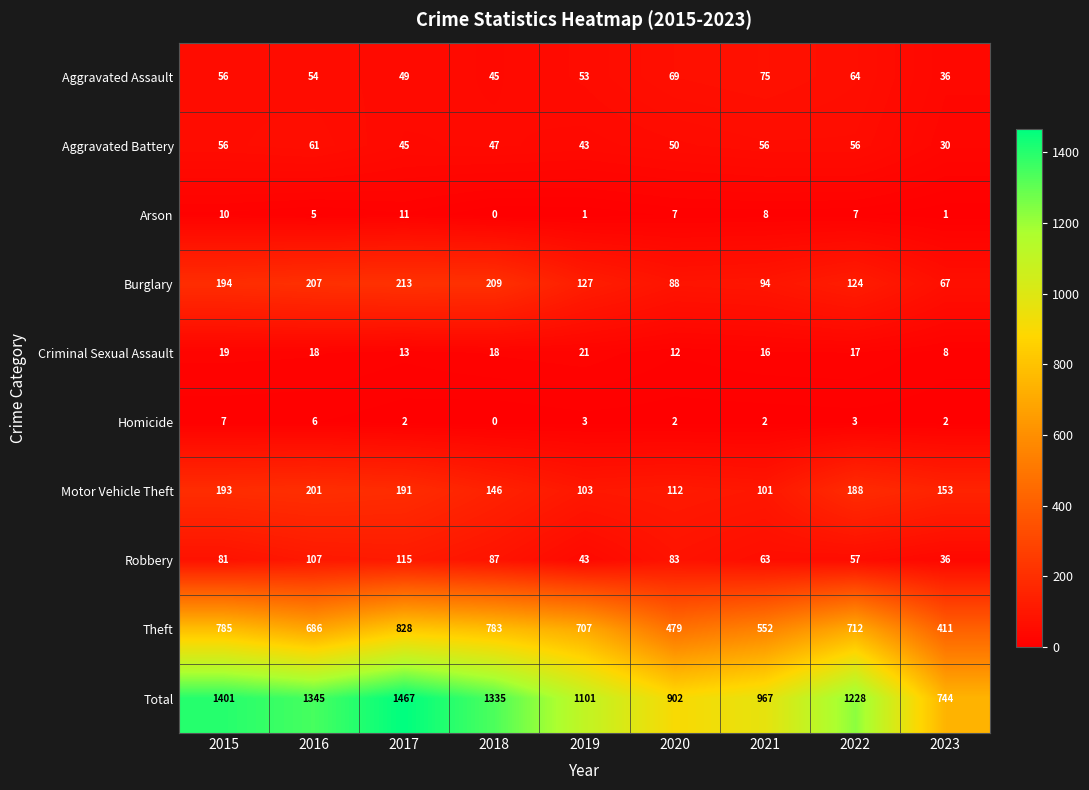

At how many categories does at least one series exceed 864?

8